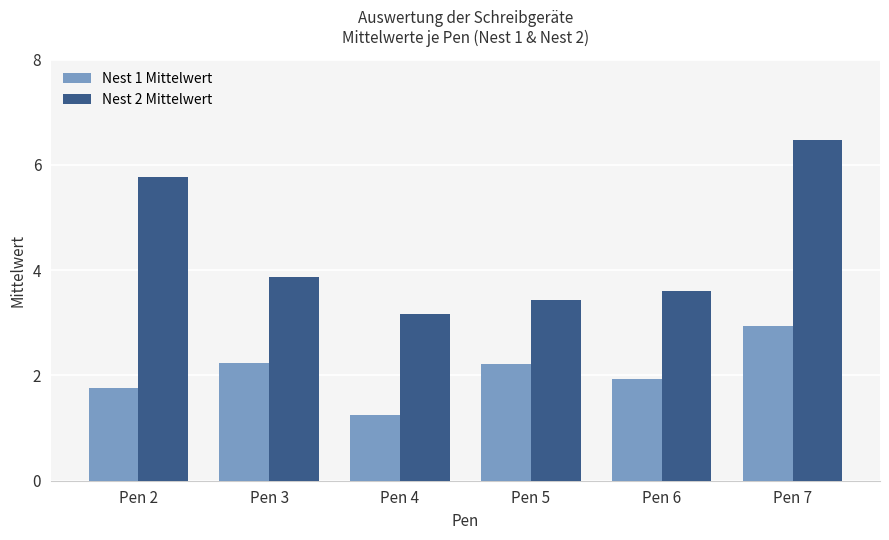

What is the minimum value shown in the chart?

1.2